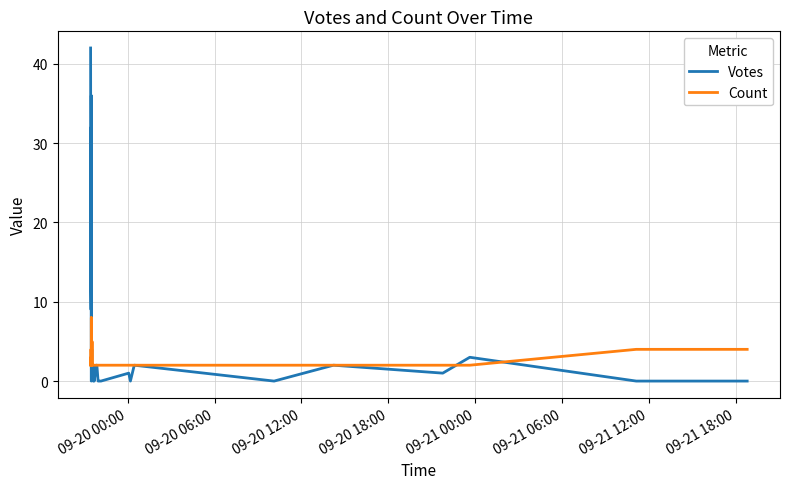

True or false: Votes has a value of 10 at 09-21 00:00.

False